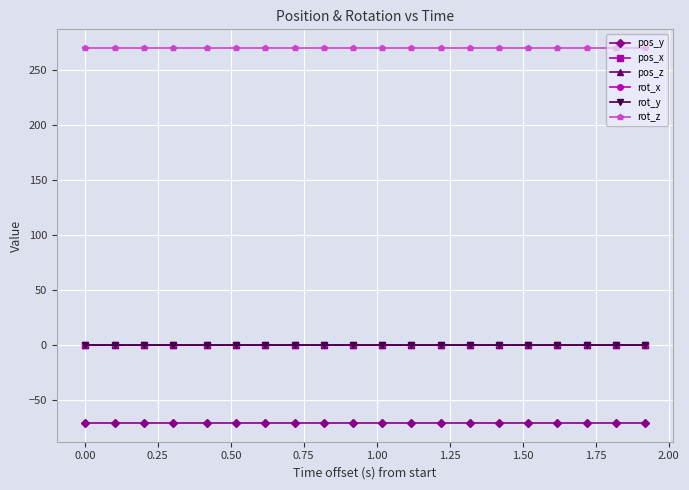

List the series in order of their peak value, lowest first.

pos_y, pos_x, pos_z, rot_x, rot_y, rot_z